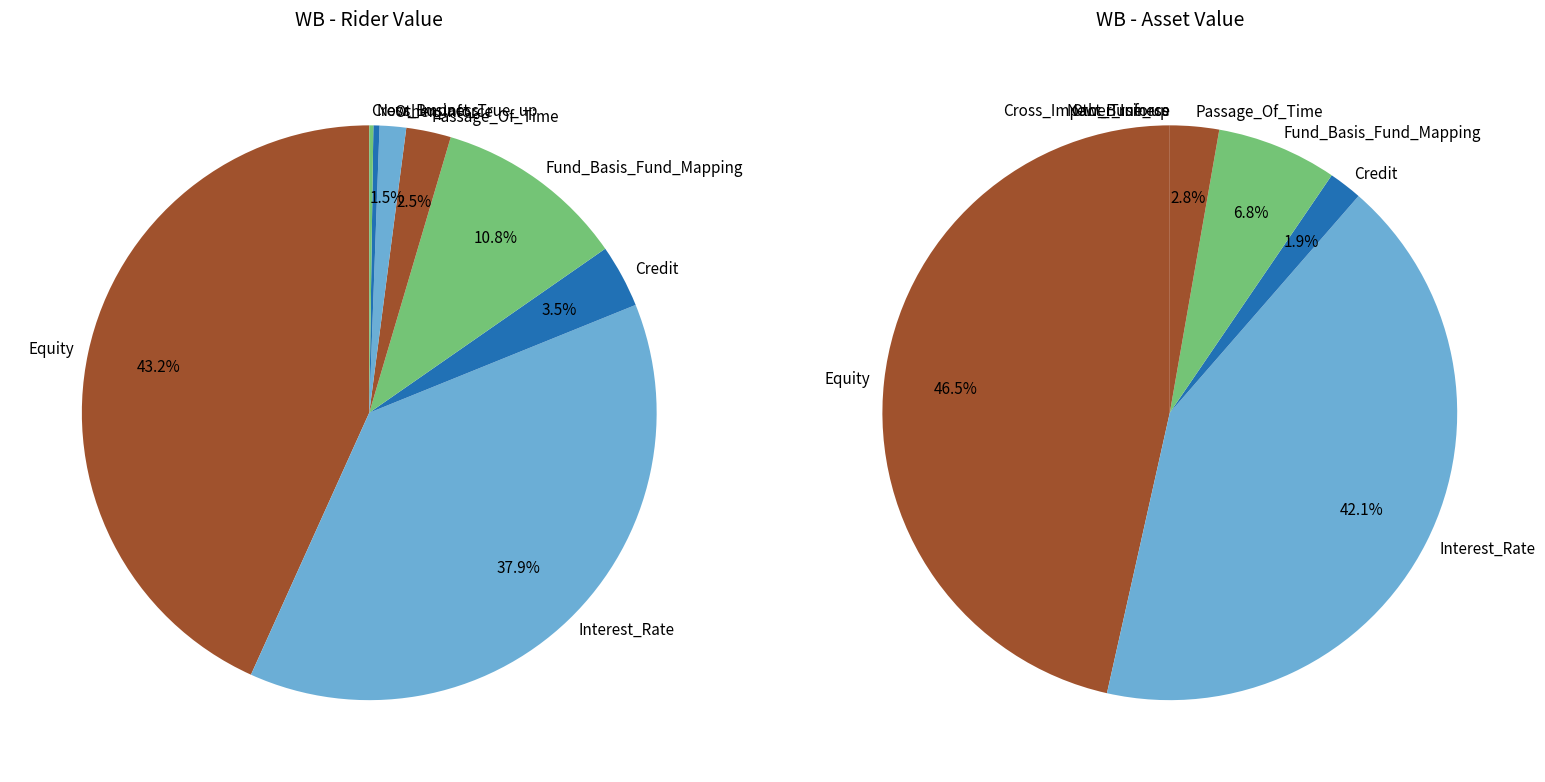

Is there any slice that represents more than half of the pie?

No